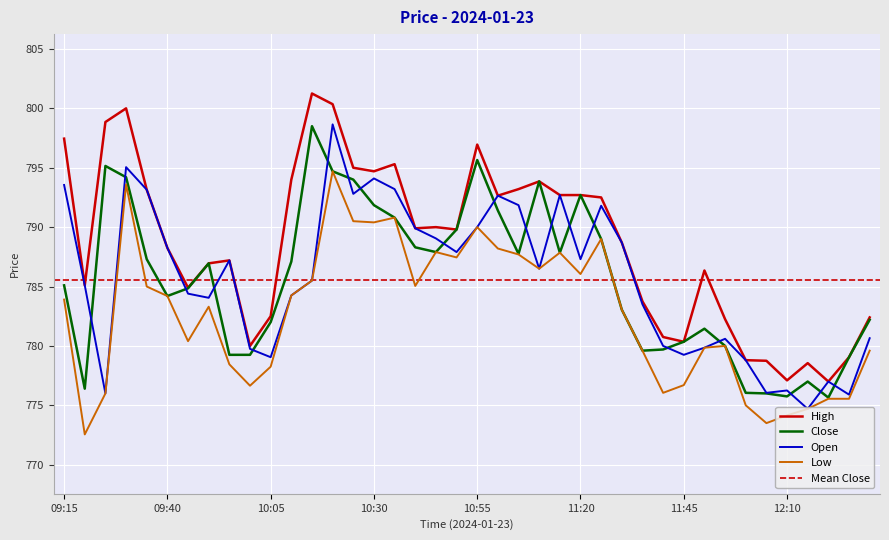

List the labels in order of Open value, largest first.

10:20, 09:30, 10:30, 09:15, 10:35, 09:35, 10:25, 11:15, 11:00, 11:05, 11:25, 10:55, 10:40, 10:45, 11:30, 09:40, 10:50, 11:20, 09:55, 11:10, 10:15, 09:20, 09:45, 10:10, 09:50, 11:35, 12:30, 11:55, 11:40, 11:50, 10:00, 11:45, 10:05, 12:00, 12:20, 12:10, 12:05, 09:25, 12:25, 12:15